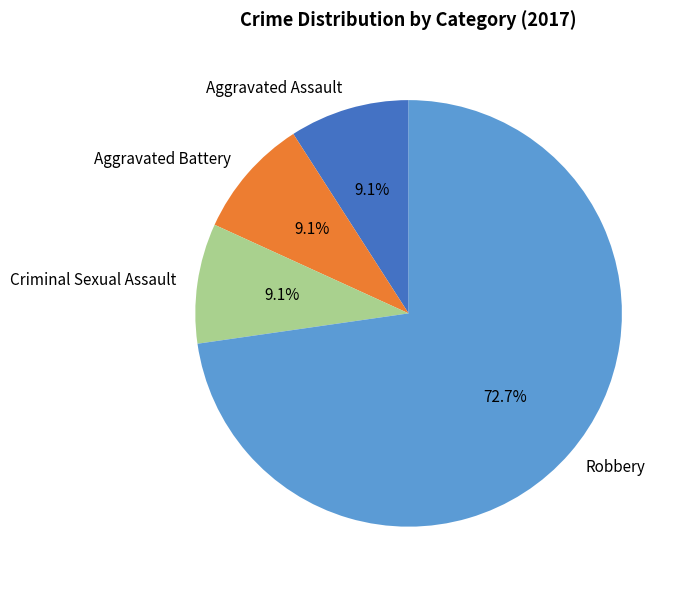

Is there any slice that represents more than half of the pie?

Yes